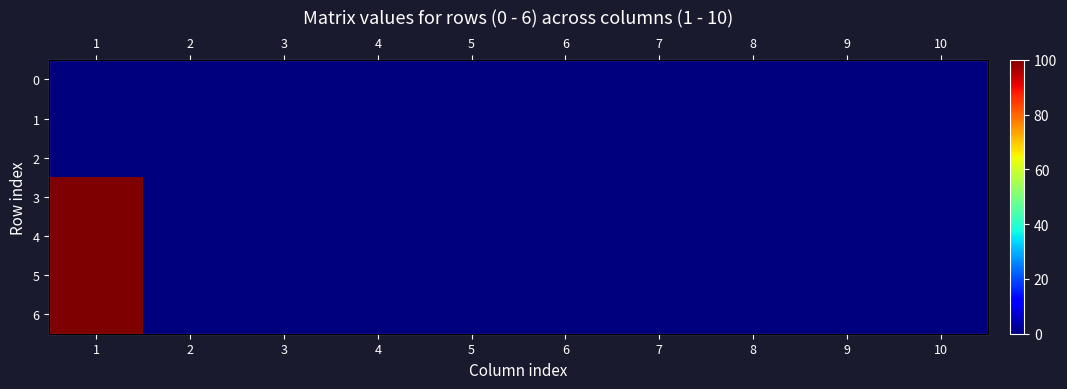

What is the difference between the maximum and minimum values in the 3 series?

100